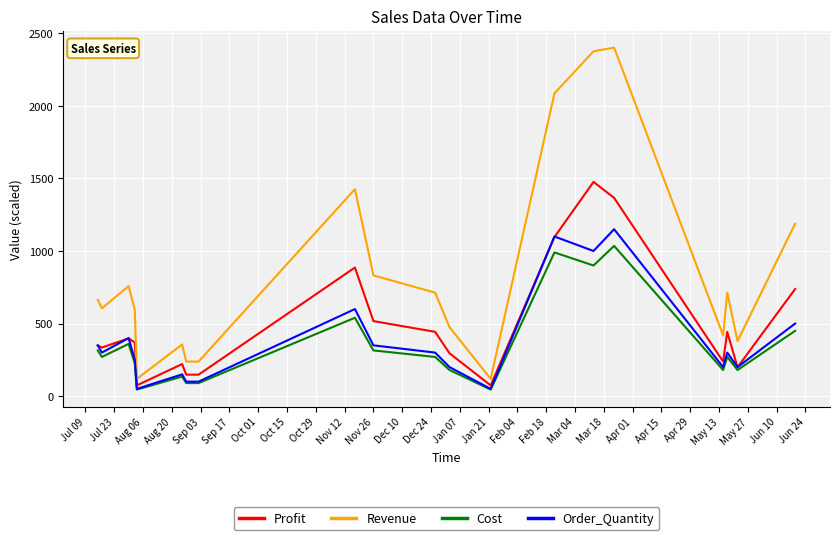

Which series has the widest spread of values?

Revenue